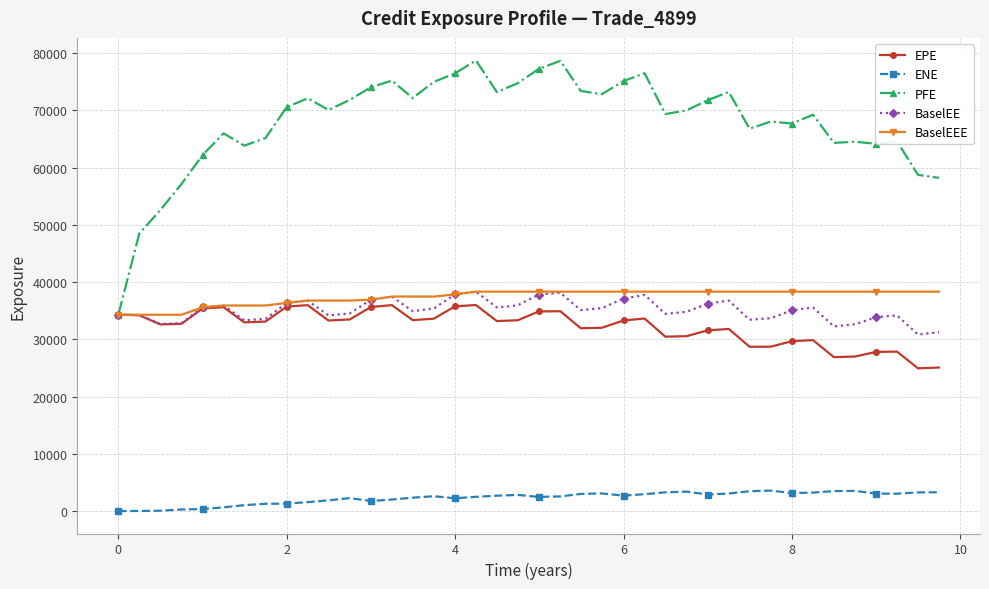

What is the sum of all ENE values?

91414.2